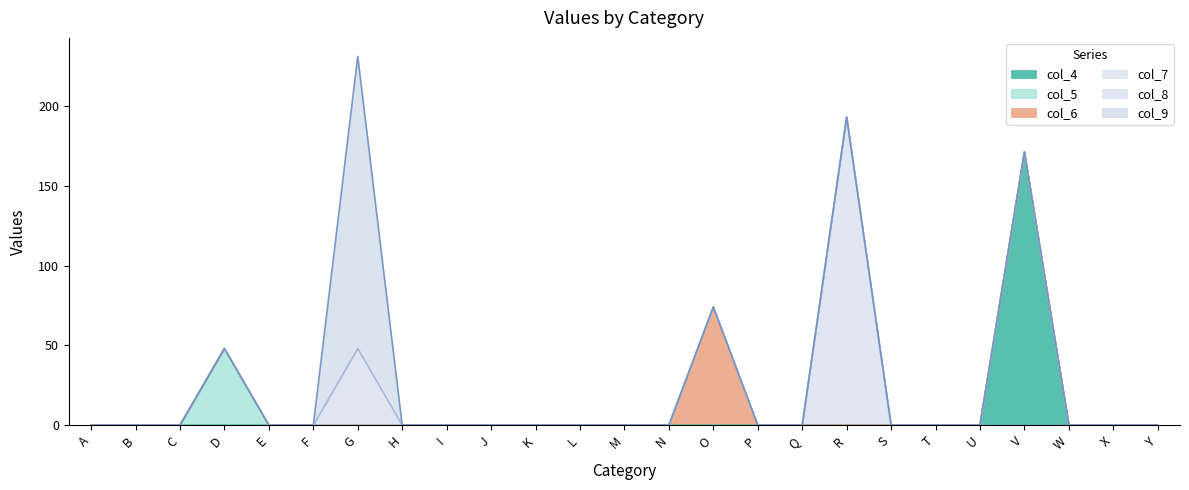

How many data points does each series have?

25